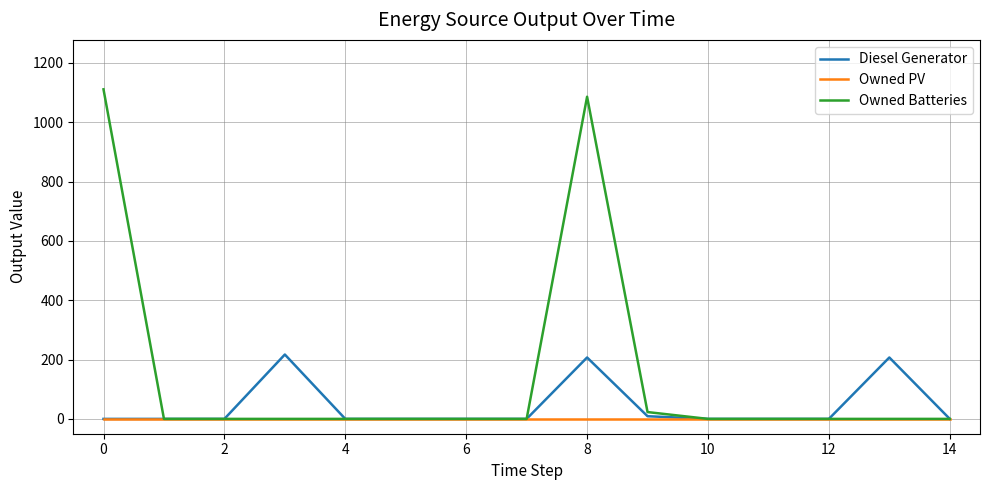

What is the difference between the second highest and second lowest values in the Owned Batteries series?

1086